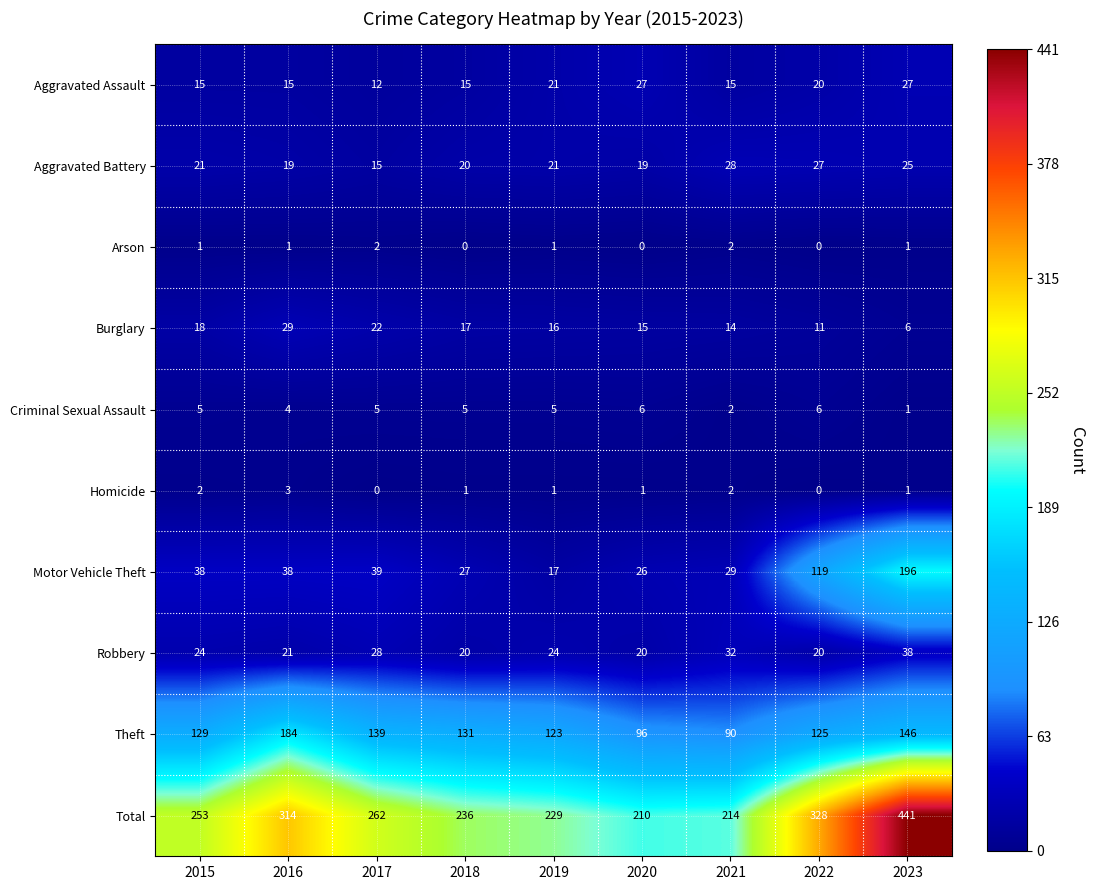

At which category does the chart reach its peak across all series?

2023